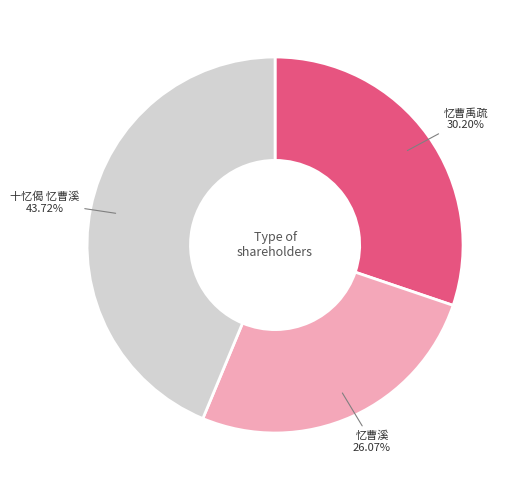

Is there a majority slice in this chart?

No